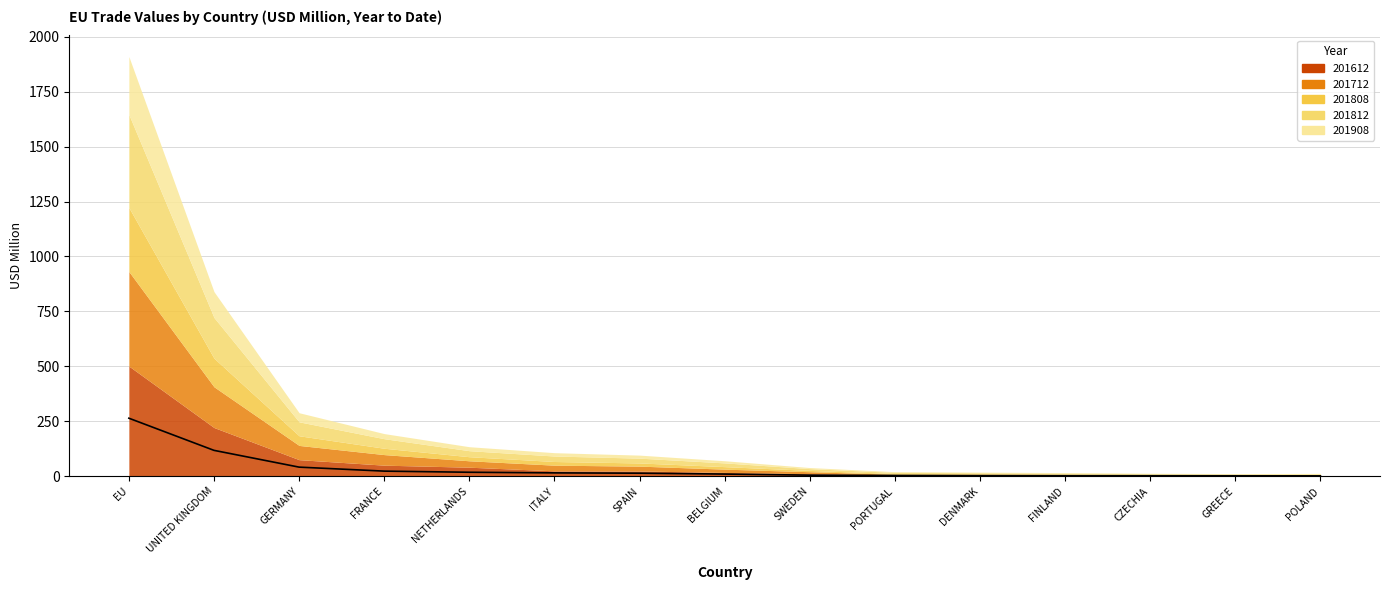

At which category is the sum across all series the highest?

EU